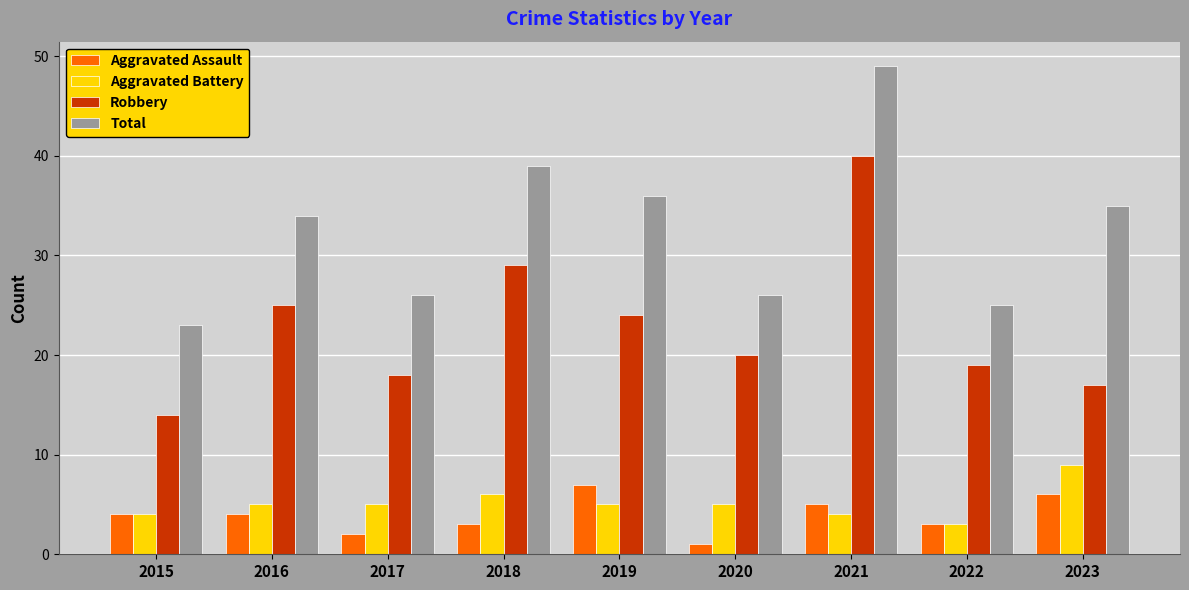

How many values in the Robbery series are below 20?

4